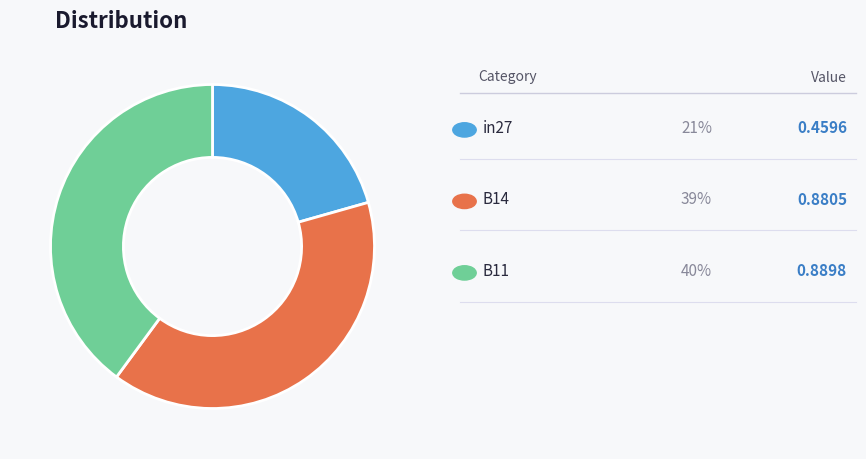

Is there any slice that represents more than half of the pie?

No